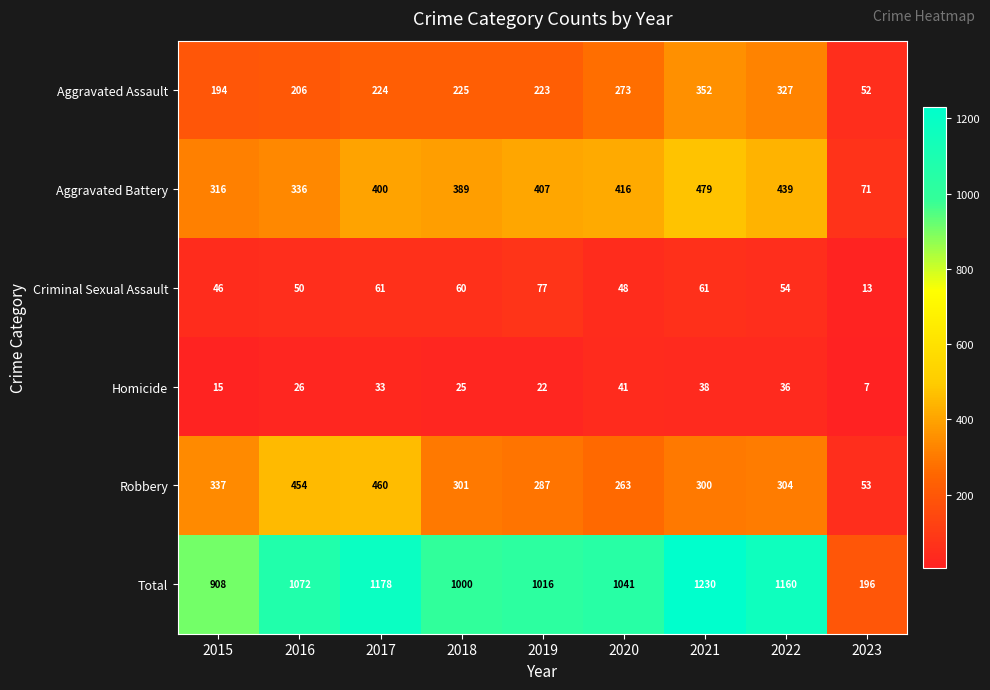

What is the total value across all series at 2015?

1816